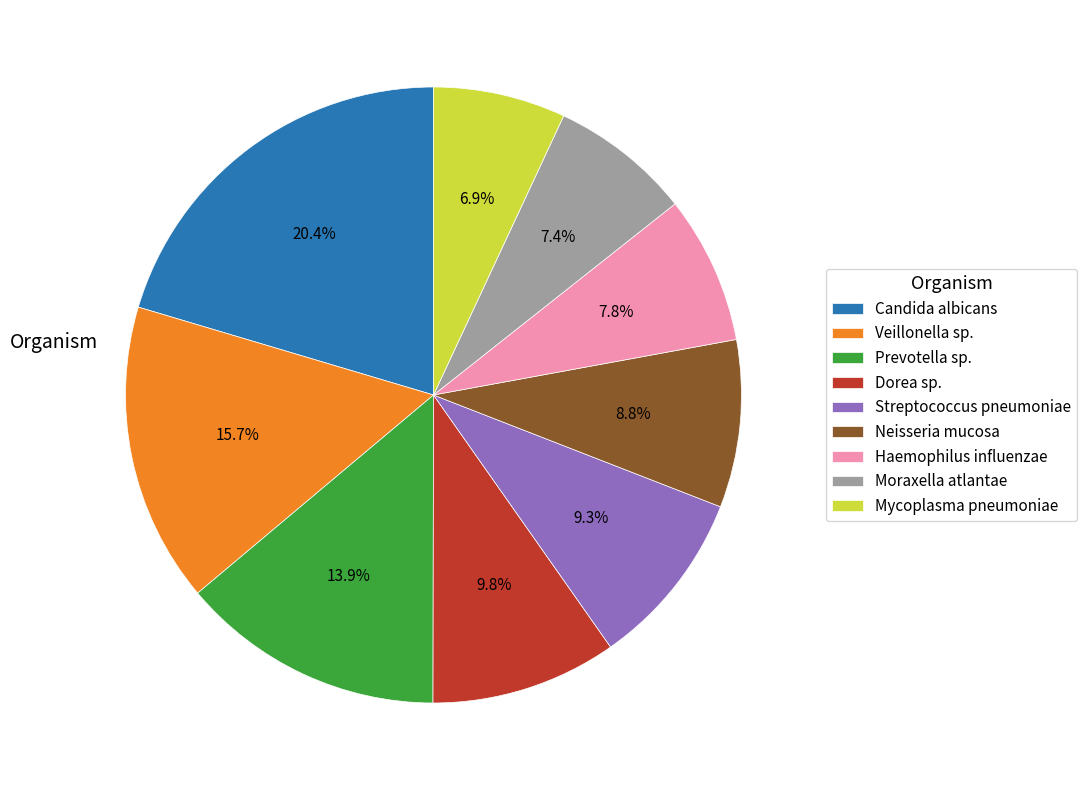

Between Streptococcus pneumoniae and Prevotella sp., which is larger?

Prevotella sp.